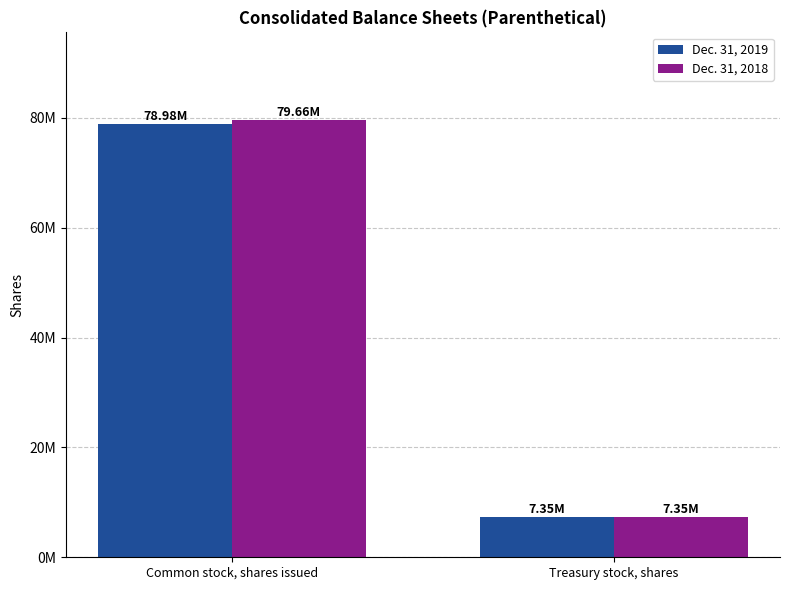

Does the chart contain any negative values?

No